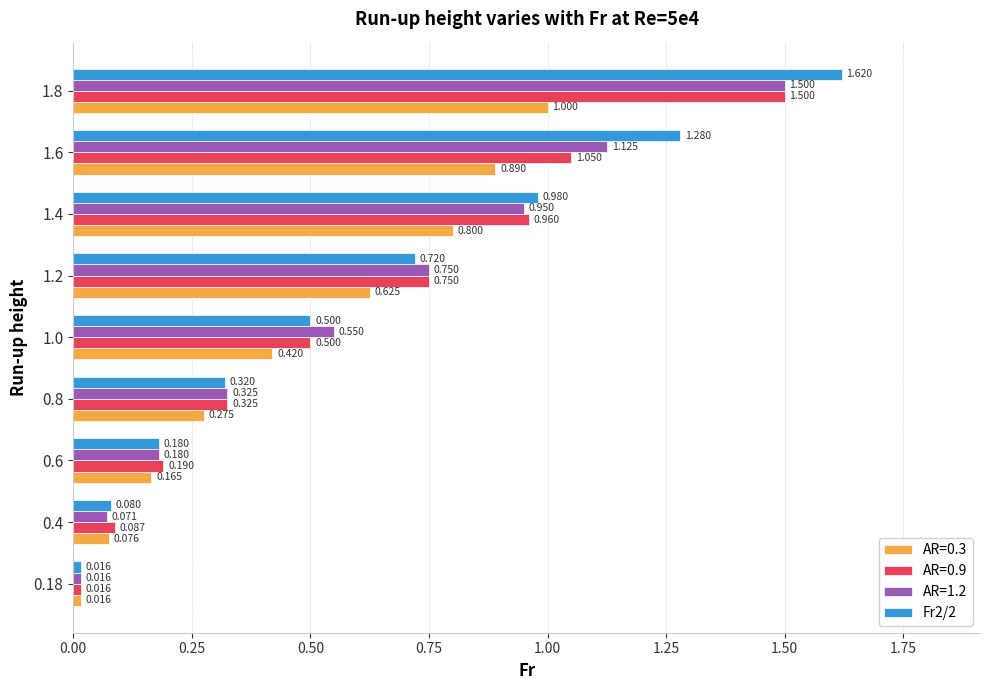

Is the value of AR=0.9 at 1.2 greater than the value of Fr2/2 at 1.6?

No